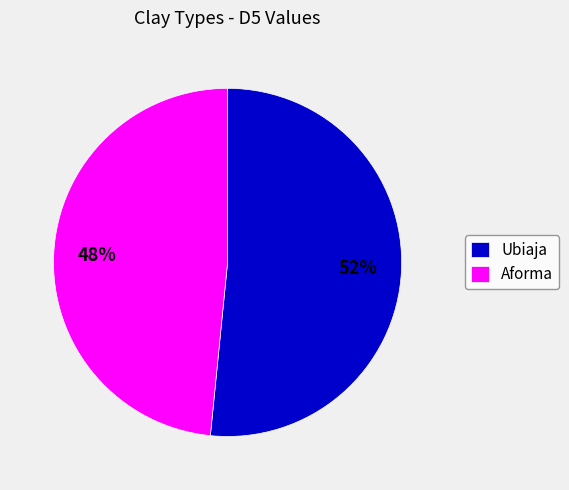

Do Ubiaja and Aforma together represent more than half of the pie?

Yes